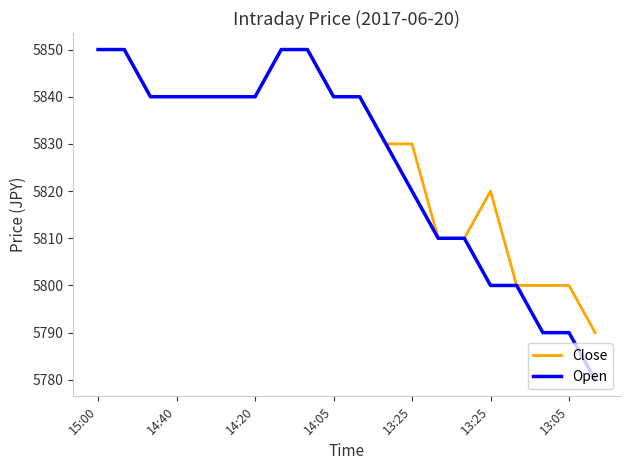

Which series has the widest spread of values?

Open